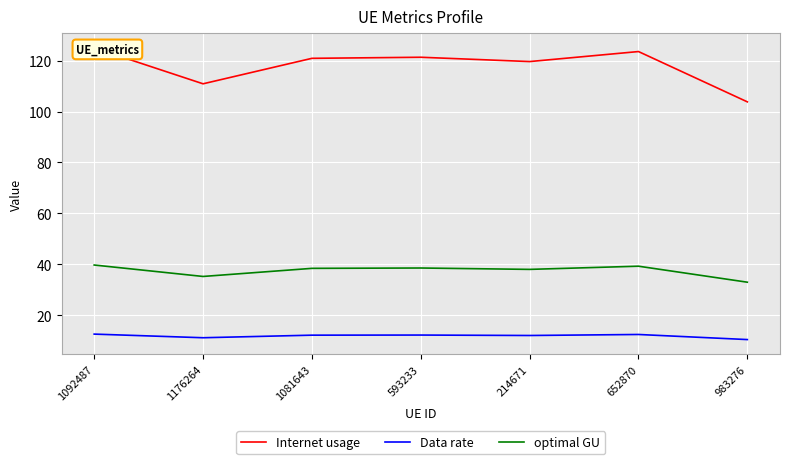

What is the difference between the maximum and minimum values in the Internet usage series?

21.2